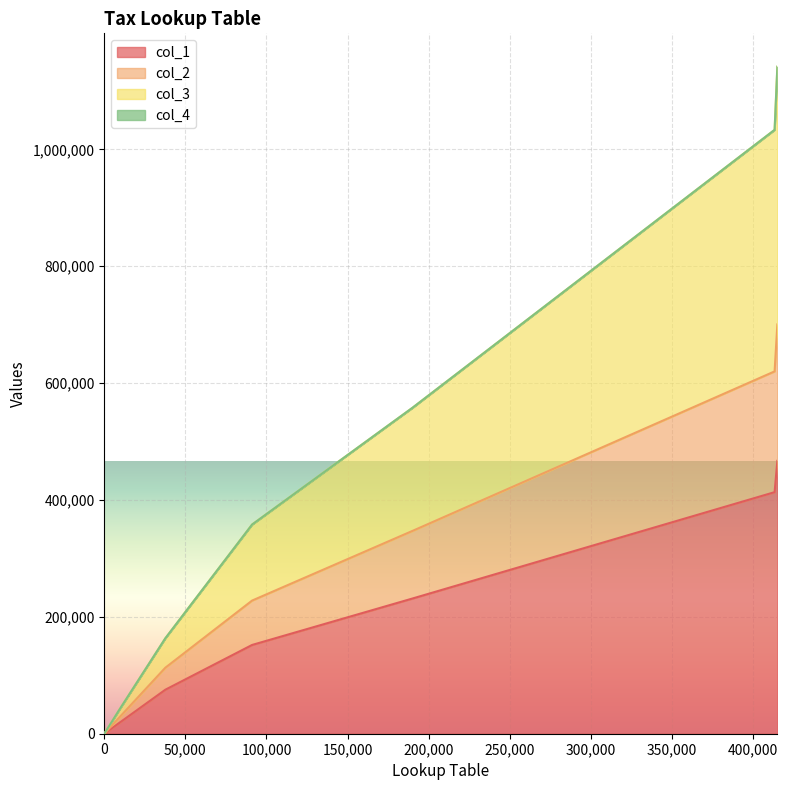

Reading right to left, extract all data points from this chart.

col_1: 466950	413350	231450	151900	75300	18550	0
col_2: 700425	620025	347175	227850	112950	27825	0
col_3: 1141425	1033375	557975	358000	163350	41075	0